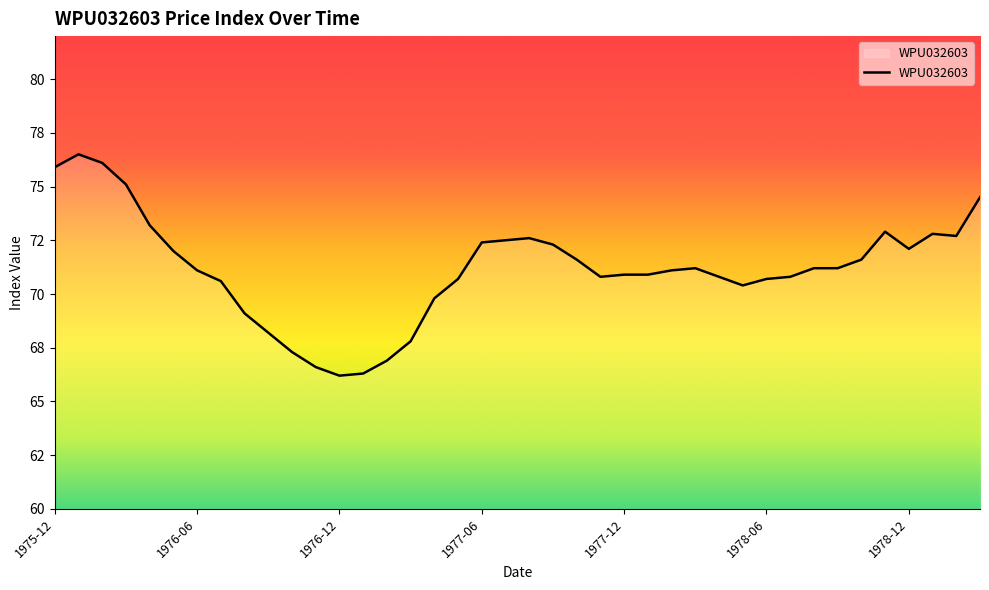

List the labels in order of value, largest first.

1976-01, 1976-02, 1975-12, 1976-03, 1979-03, 1976-04, 1978-11, 1979-01, 1979-02, 1977-08, 1977-07, 1977-06, 1977-09, 1978-12, 1976-05, 1977-10, 1978-10, 1978-03, 1978-08, 1978-09, 1976-06, 1978-02, 1977-12, 1978-01, 1977-11, 1978-04, 1978-07, 1977-05, 1978-06, 1976-07, 1978-05, 1977-04, 1976-08, 1976-09, 1977-03, 1976-10, 1977-02, 1976-11, 1977-01, 1976-12